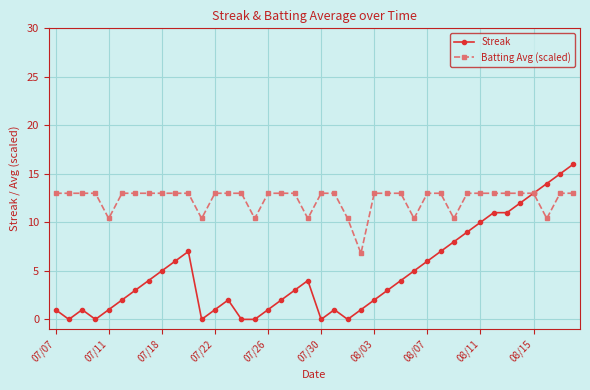

Rank the series by their maximum value, from lowest to highest.

Batting Avg (scaled), Streak